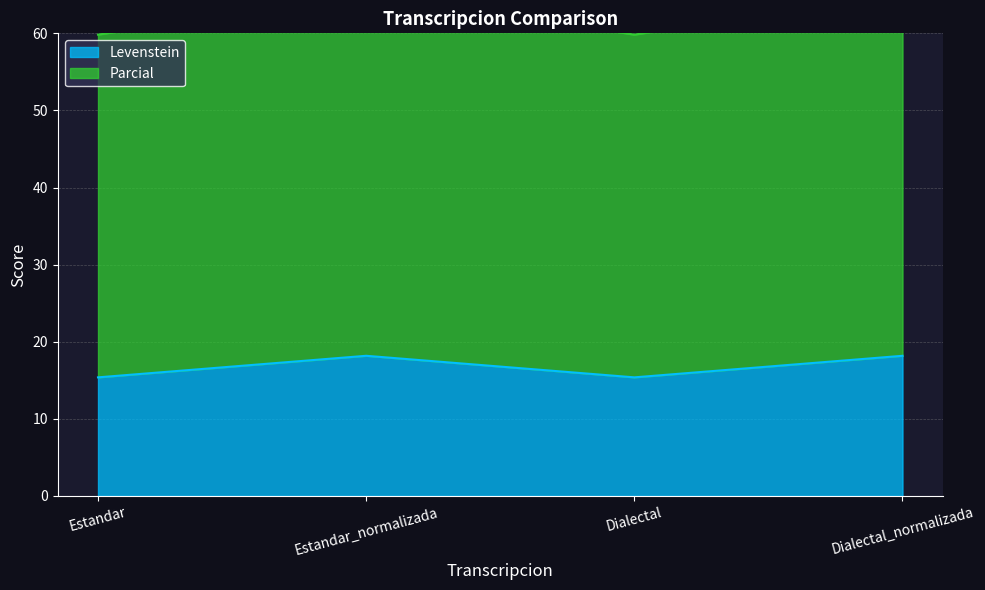

Which category has the lowest value across all series?

Estandar